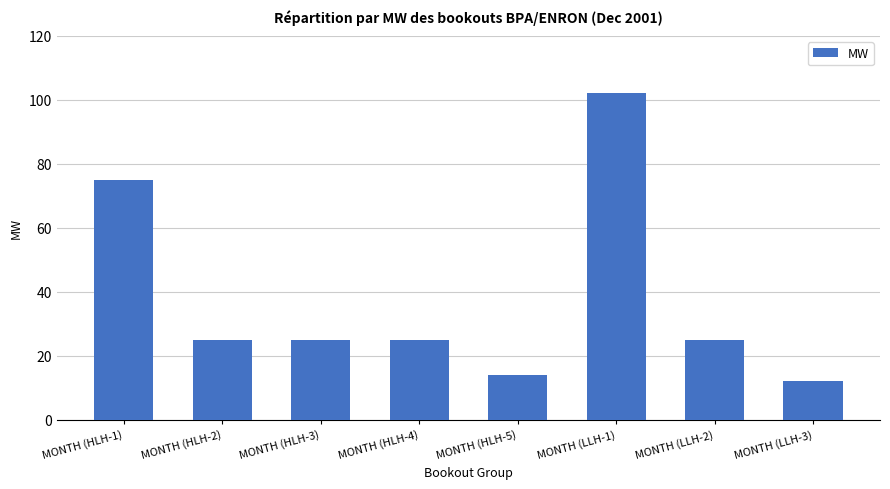

How many bars are there in total?

8